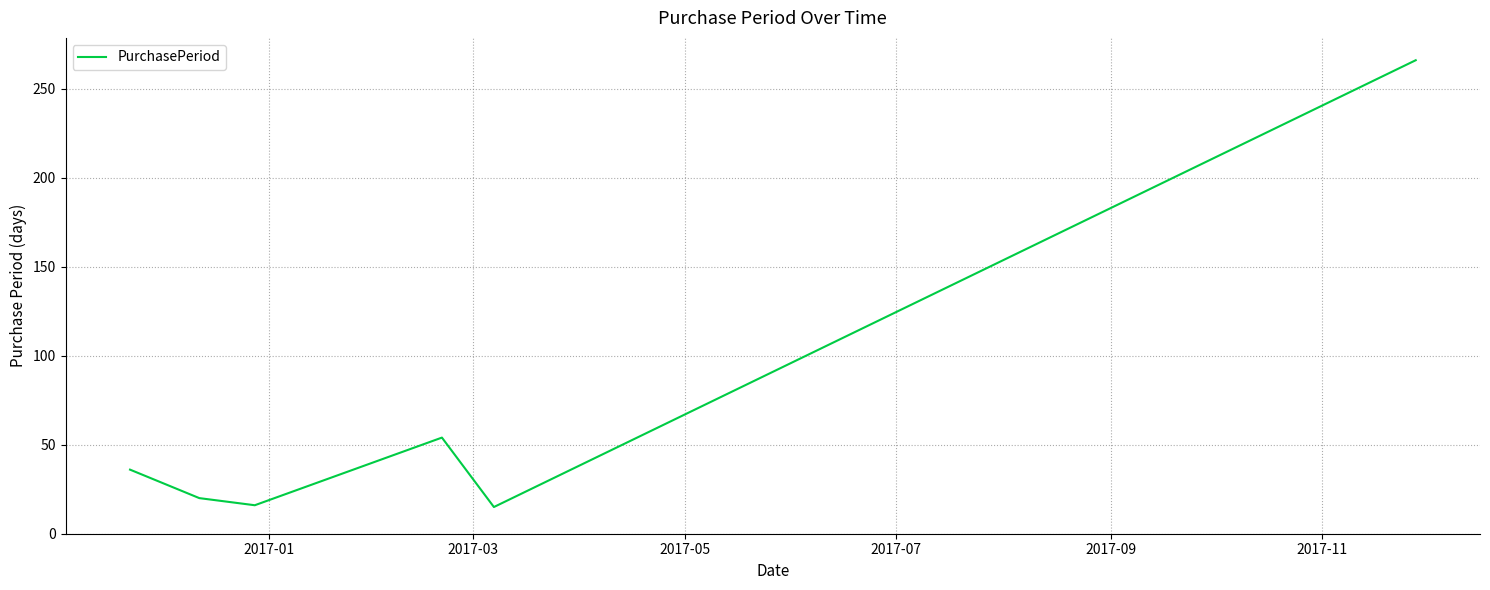

How many values are below 36?

3